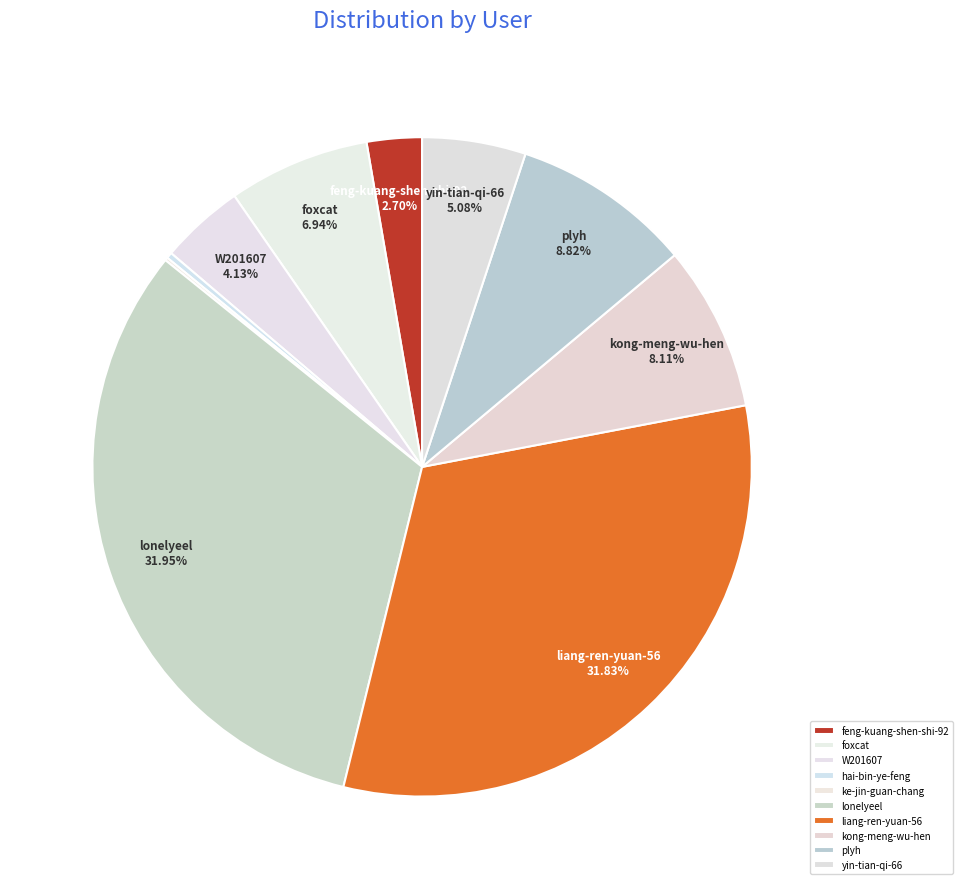

Which slice is the smallest?

ke-jin-guan-chang